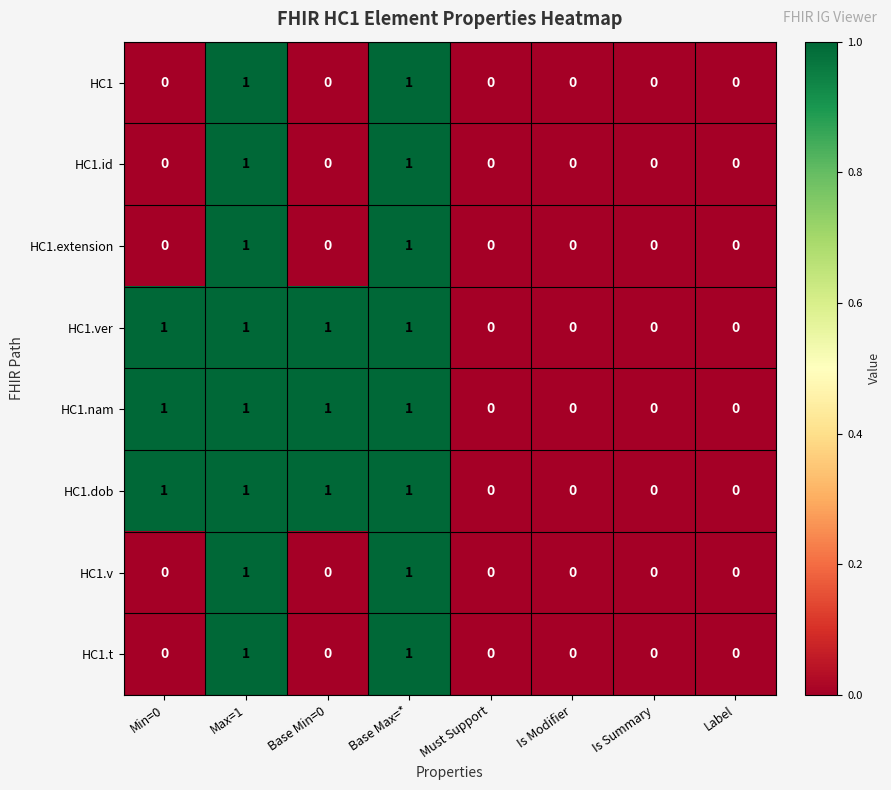

Is the value of HC1.v at Max=1 greater than the value of HC1.id at Must Support?

Yes